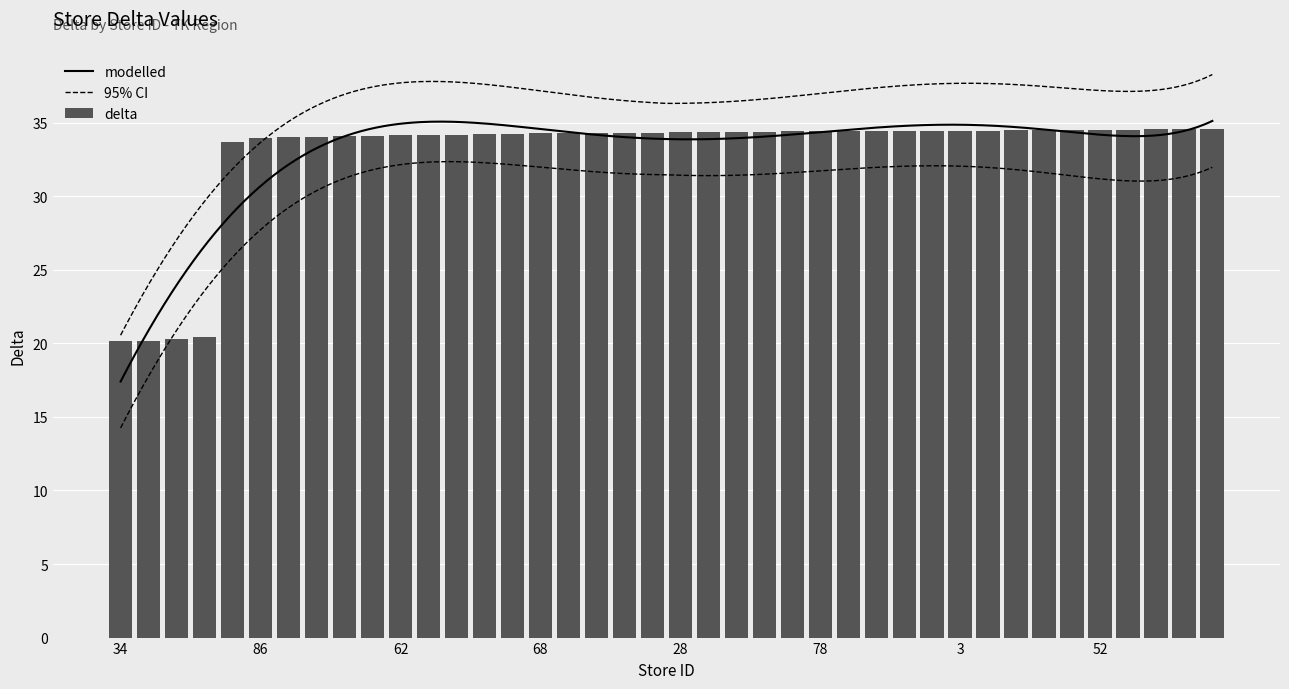

True or false: the data shows 34.5 at 4.

True